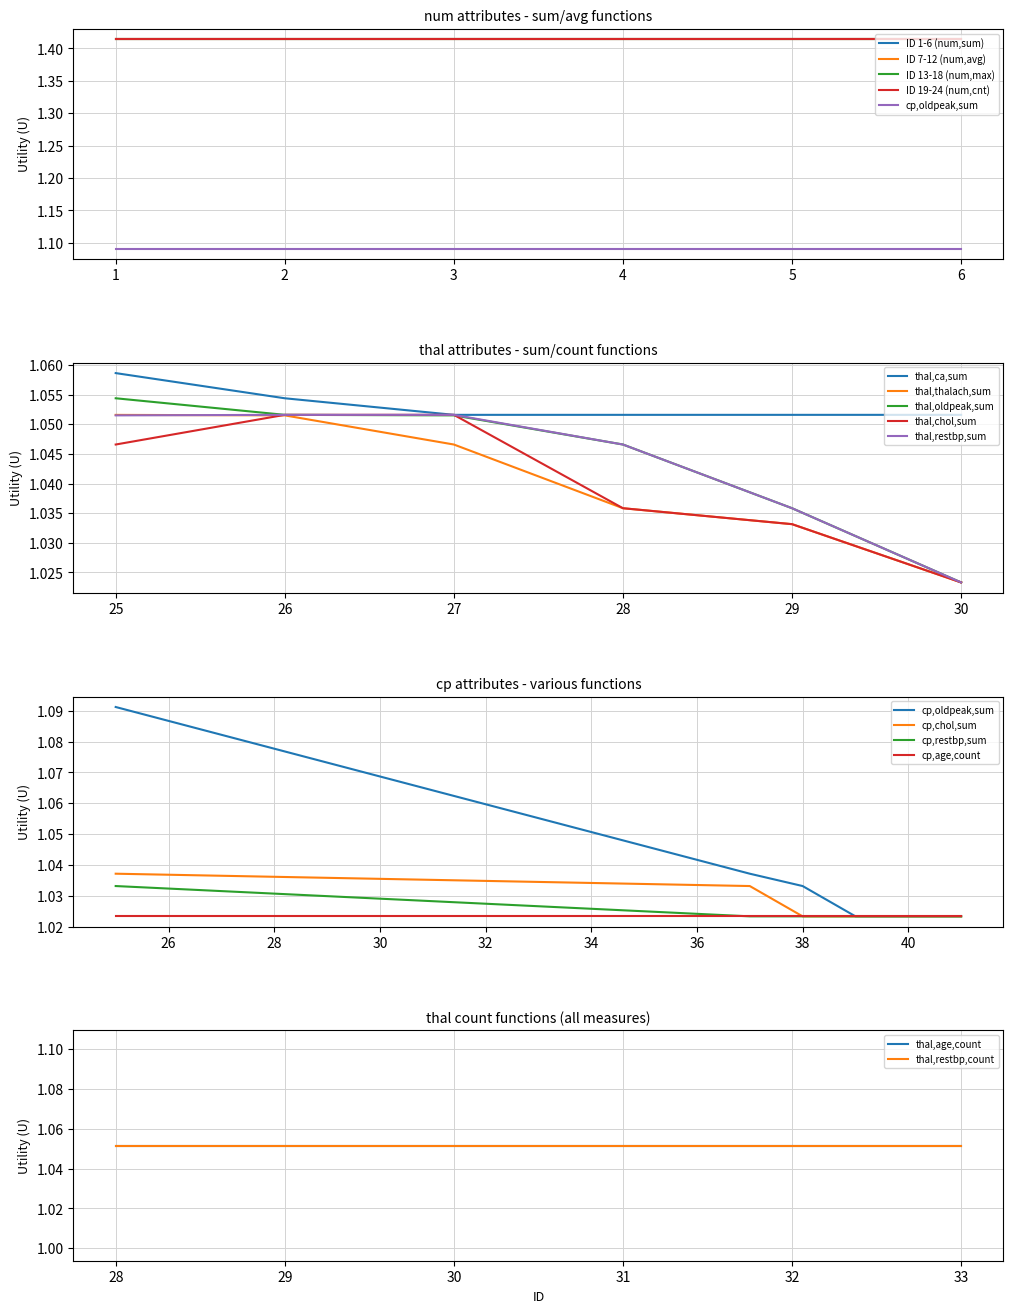

True or false: num (age/restbp/chol) and cp attributes cross at least once.

False